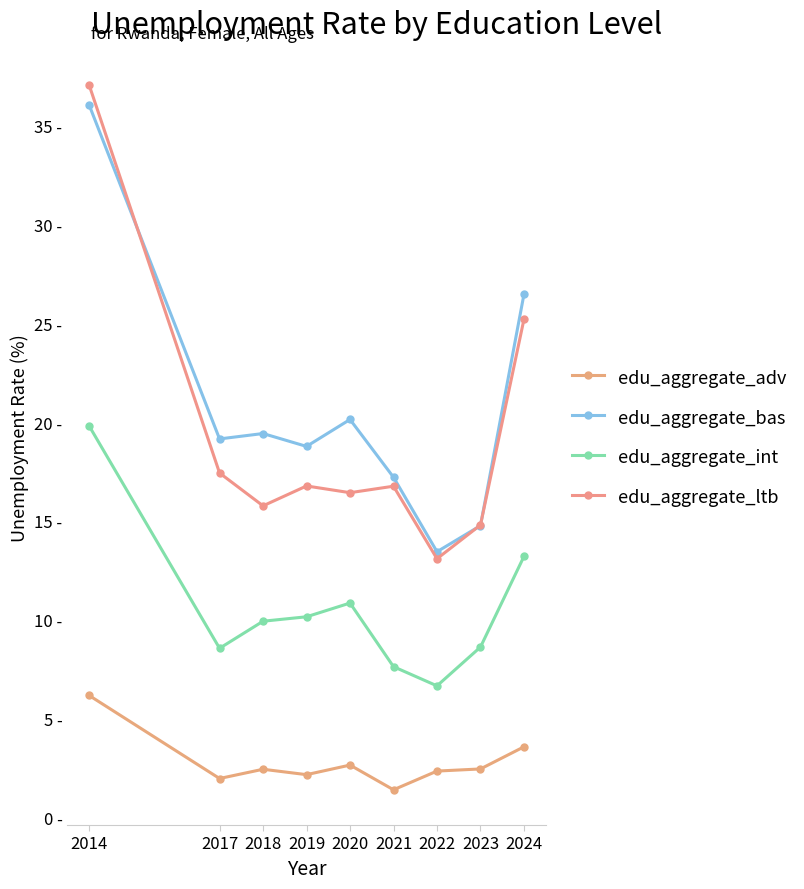

What is the average value of the edu_aggregate_bas series?

20.6